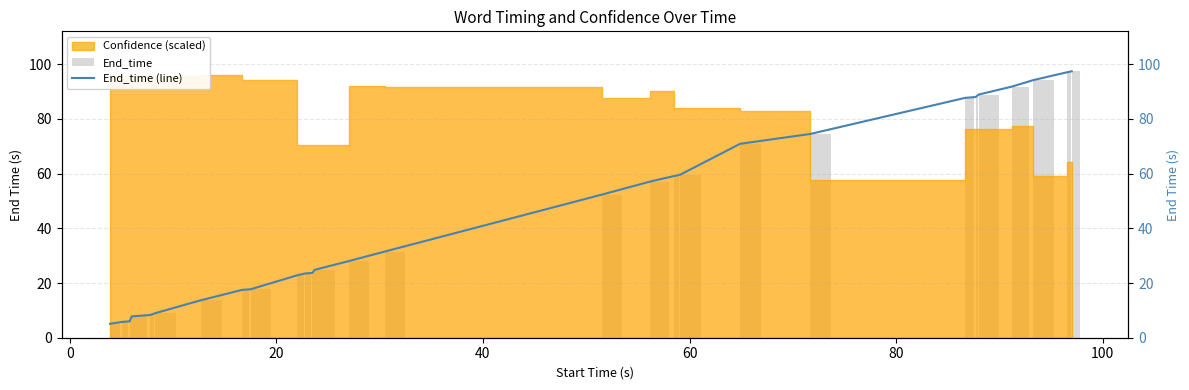

True or false: End_time (line) has a value of 49.2 at 20.

False